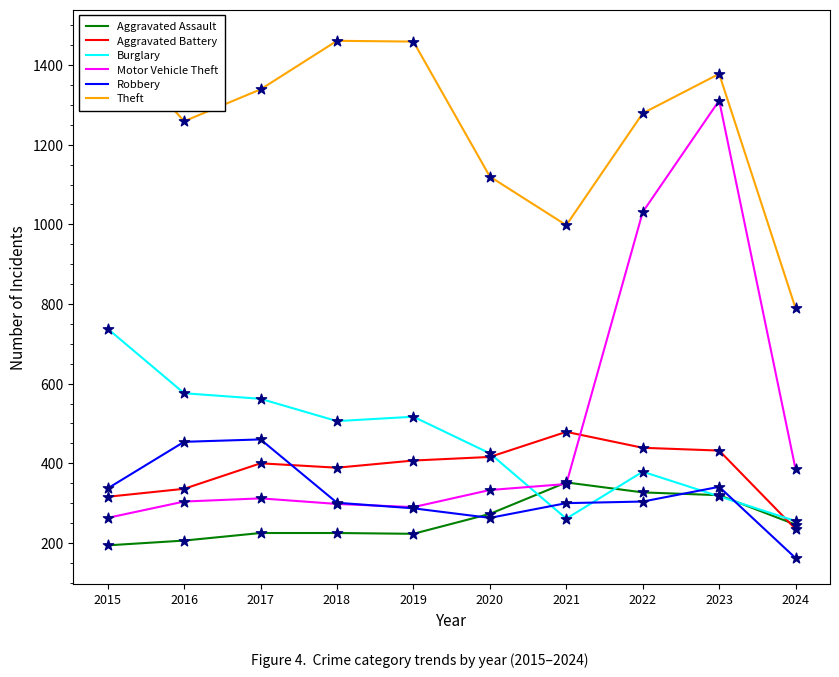

Which series contains the lowest Y value?

Robbery